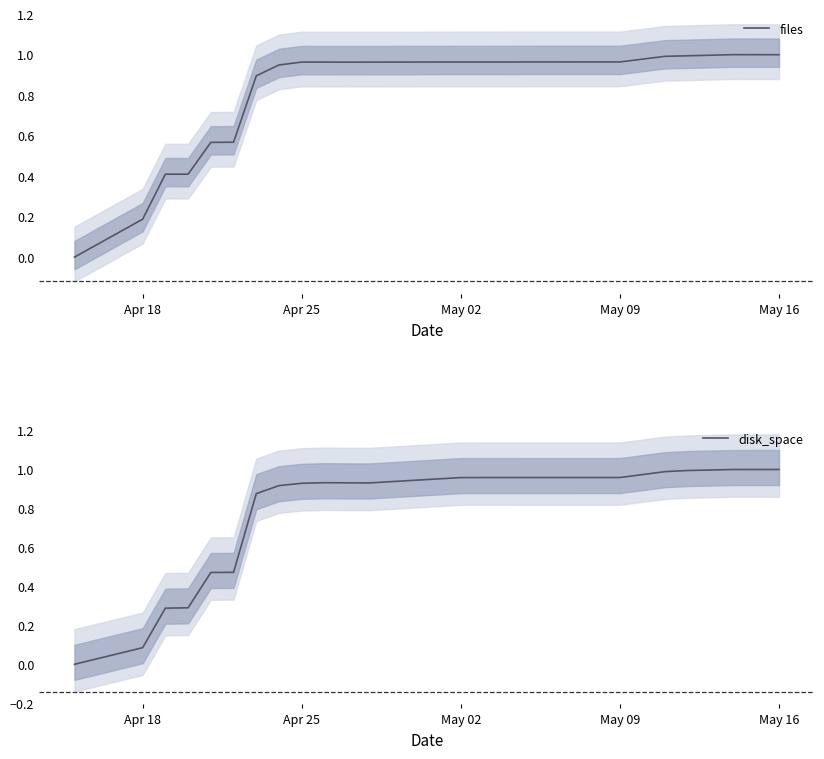

Which series ends up on top after the final intersection of disk_space and files?

disk_space